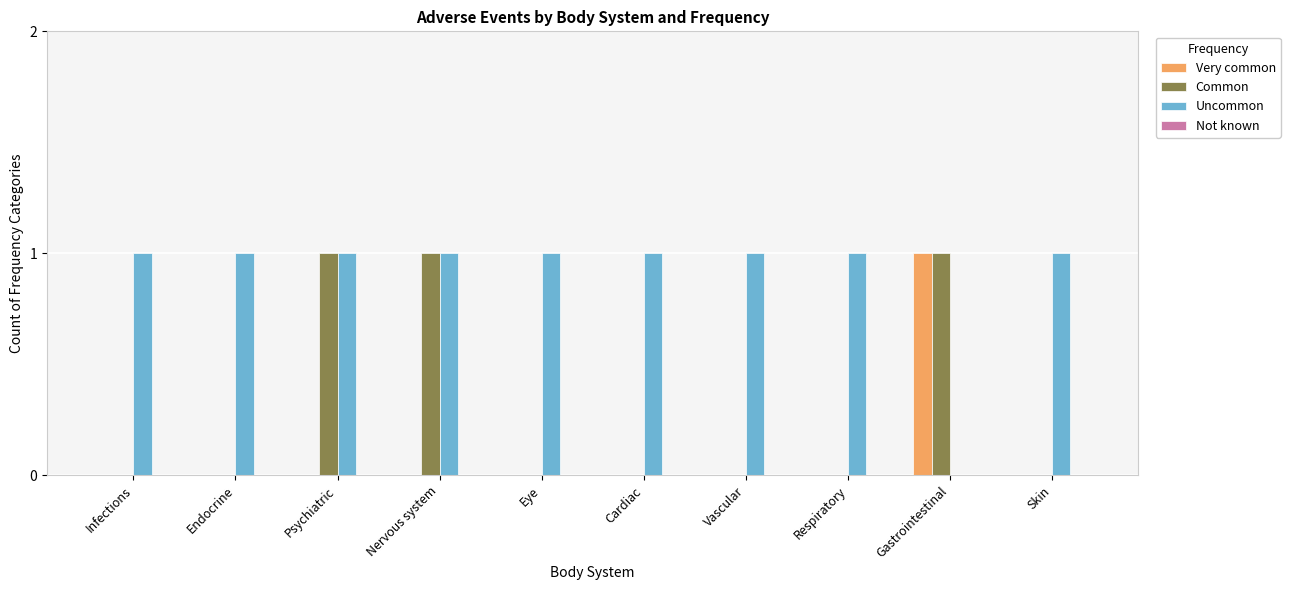

Count the number of categories in the chart.

10